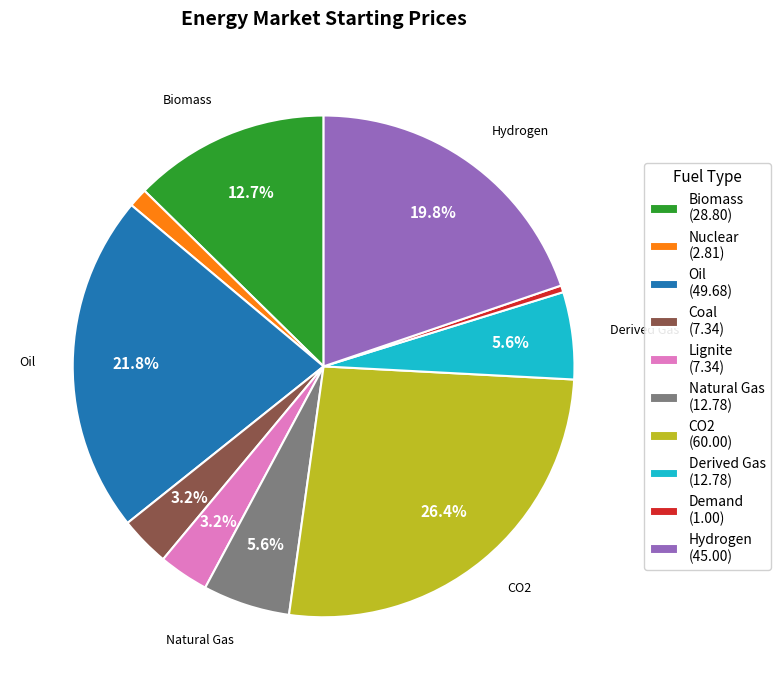

To the nearest percent, what percentage of the pie is Natural Gas?

6%